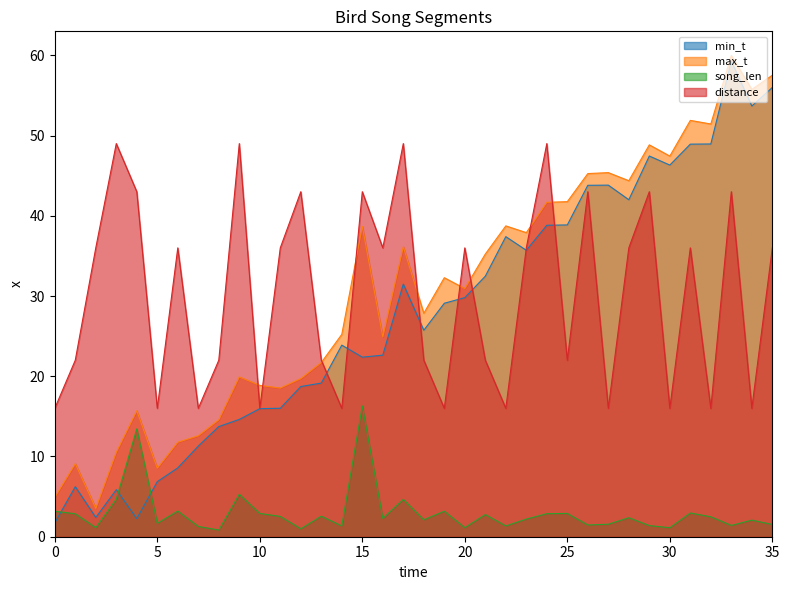

At which category does distance reach its first local peak?

3